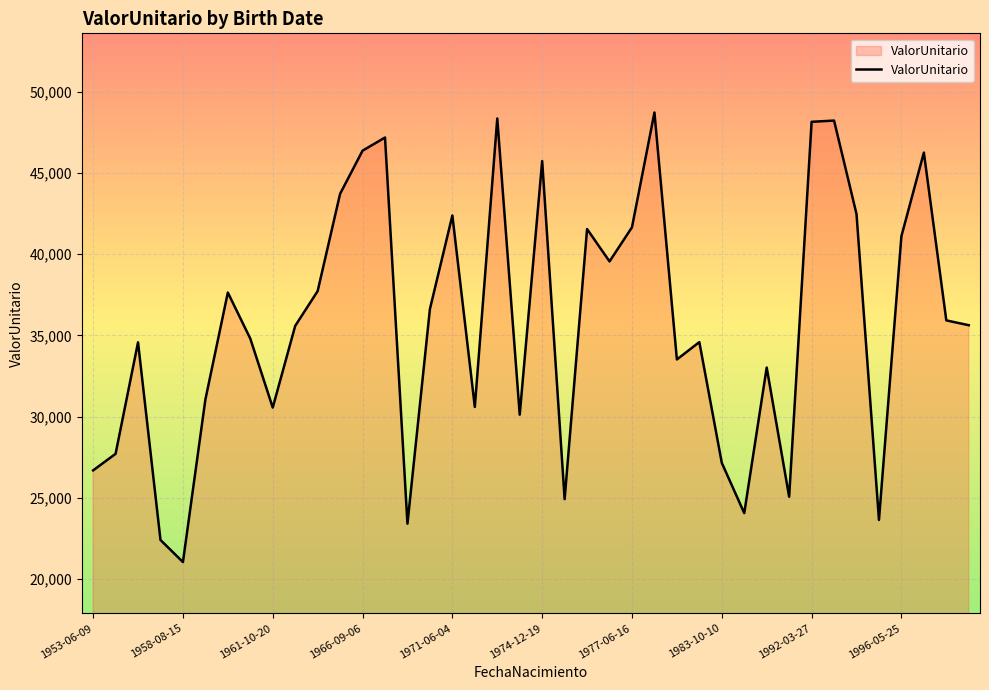

Count the number of values greater than 35623.

20